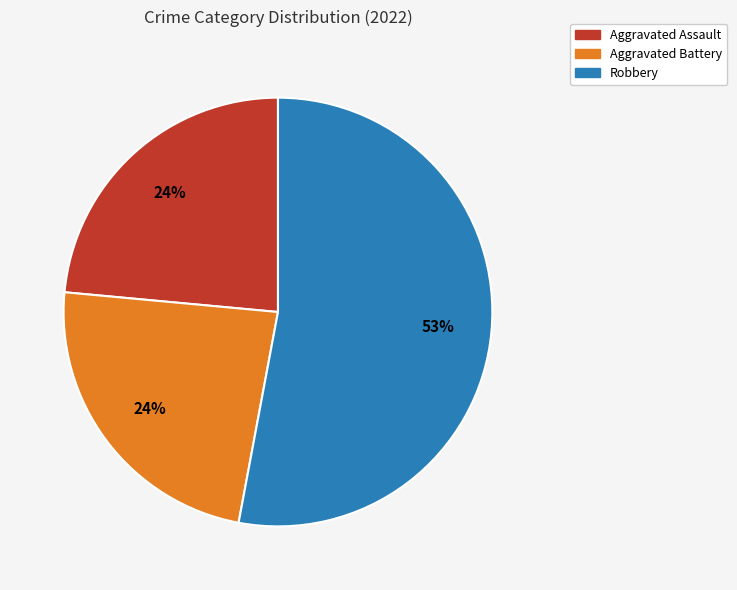

How many segments does this pie chart have?

3